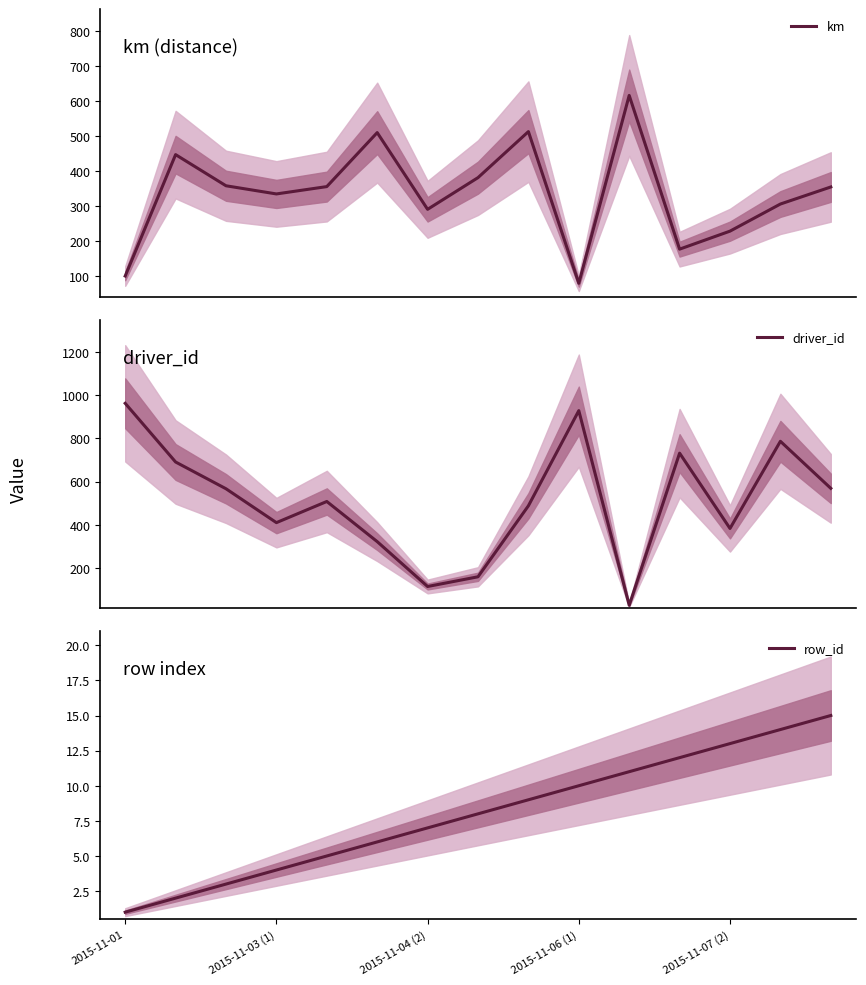

What is the highest value of the km series?

616.0